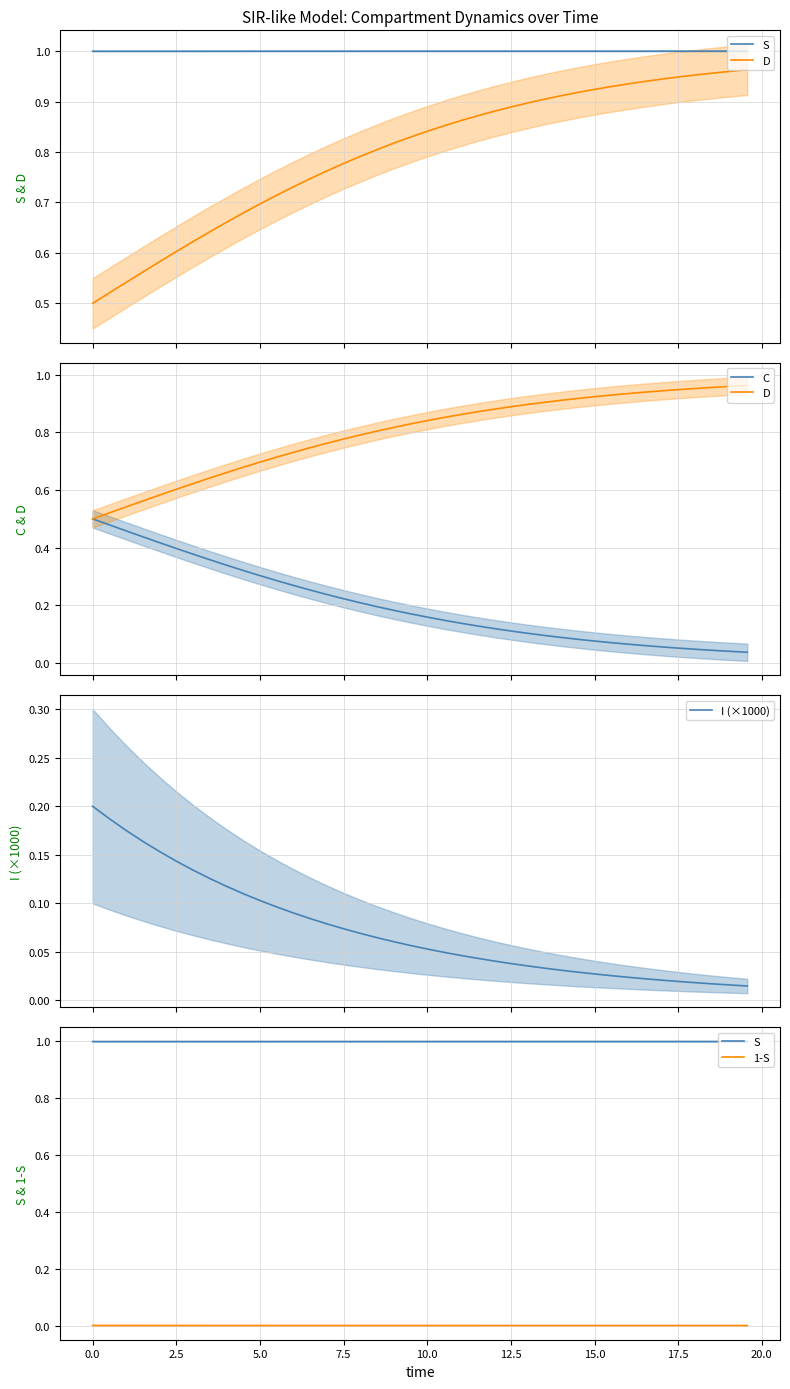

True or false: I (×1000) and C intersect in this chart.

False